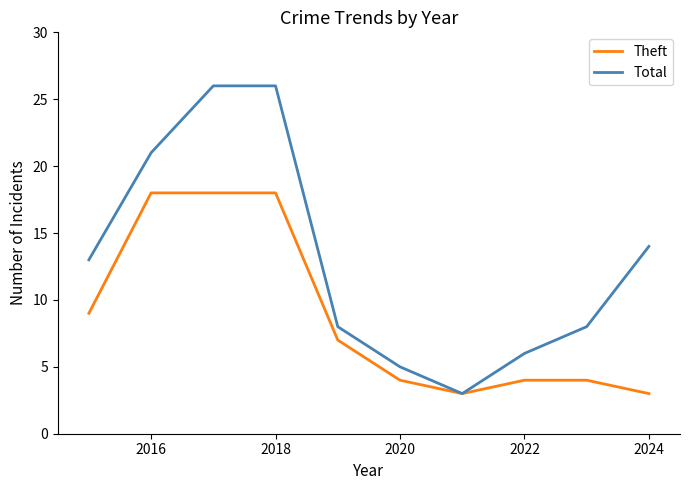

Rank the series by their average value, from lowest to highest.

Theft, Total